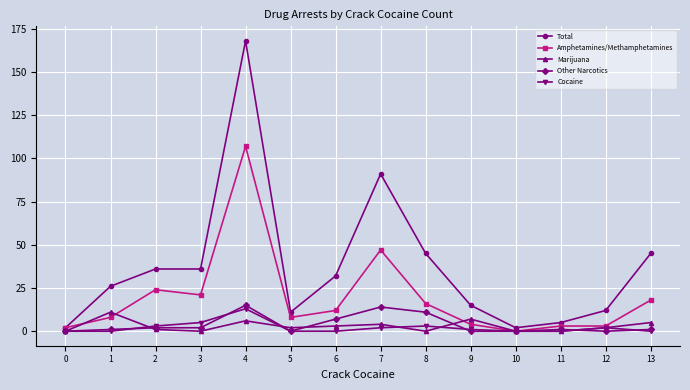

How many values in the Amphetamines/Methamphetamines series are below 12?

7